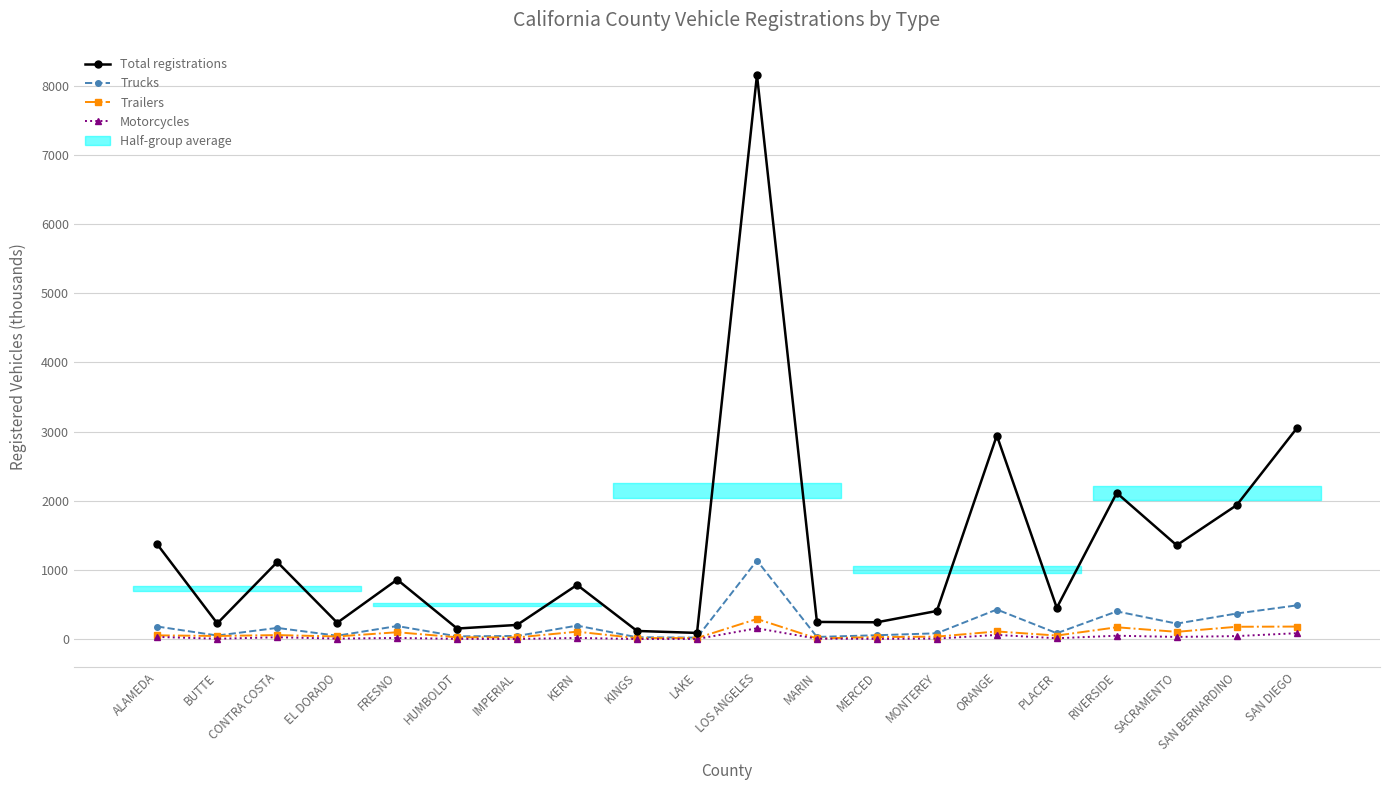

How many interior local valleys does the Motorcycles series have?

7